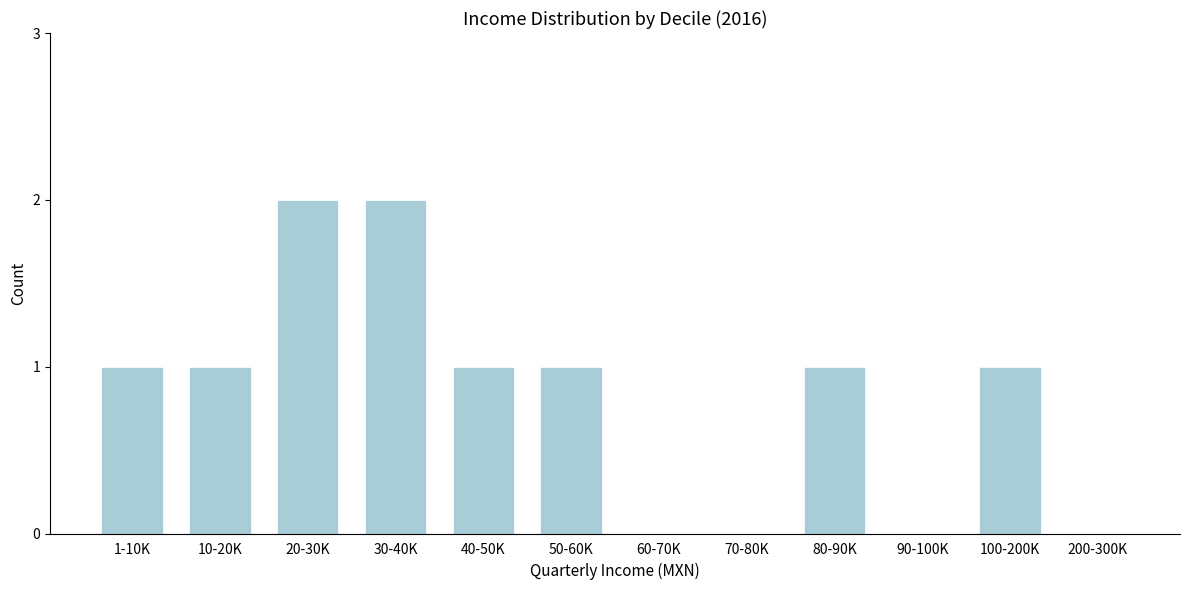

Reading left to right, what are all the values shown in this chart?

1-10K=1	10-20K=1	20-30K=2	30-40K=2	40-50K=1	50-60K=1	60-70K=0	70-80K=0	80-90K=1	90-100K=0	100-200K=1	200-300K=0